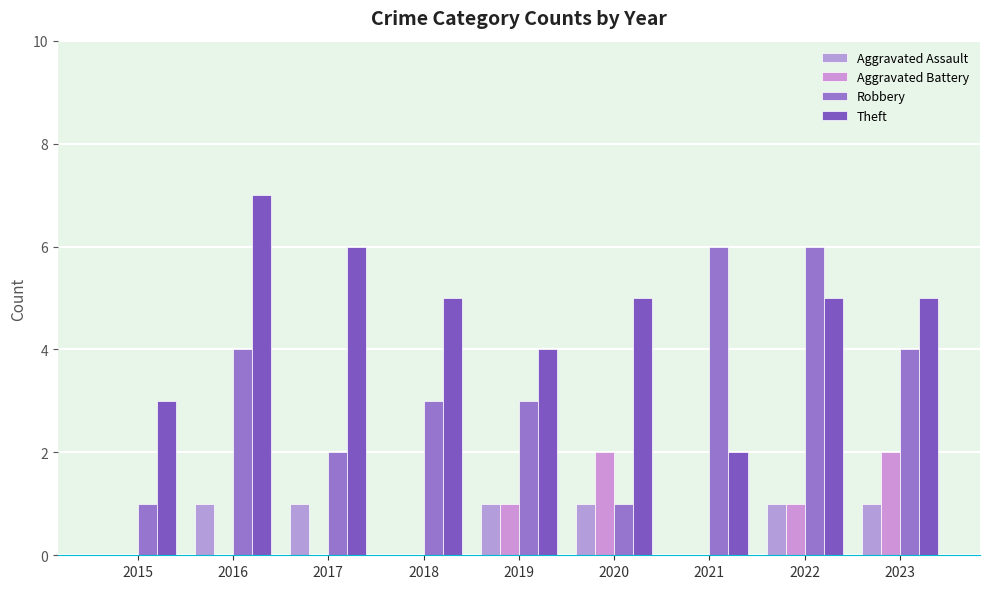

Does the chart contain stacked bars?

No